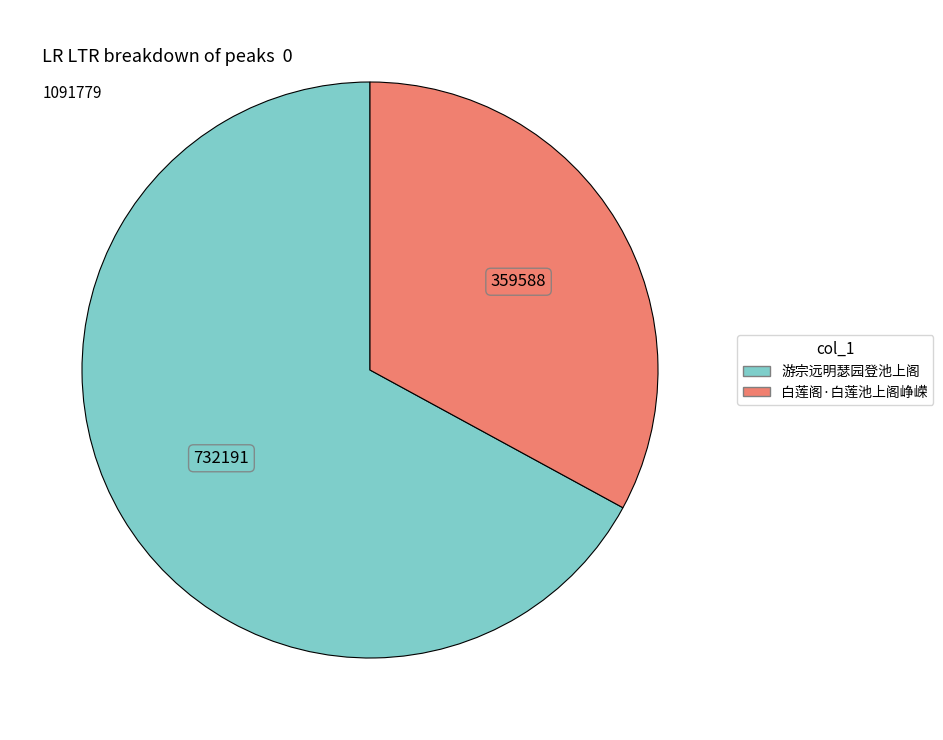

Rank the categories by value from highest to lowest.

游宗远明瑟园登池上阁, 白莲阁·白莲池上阁峥嵘